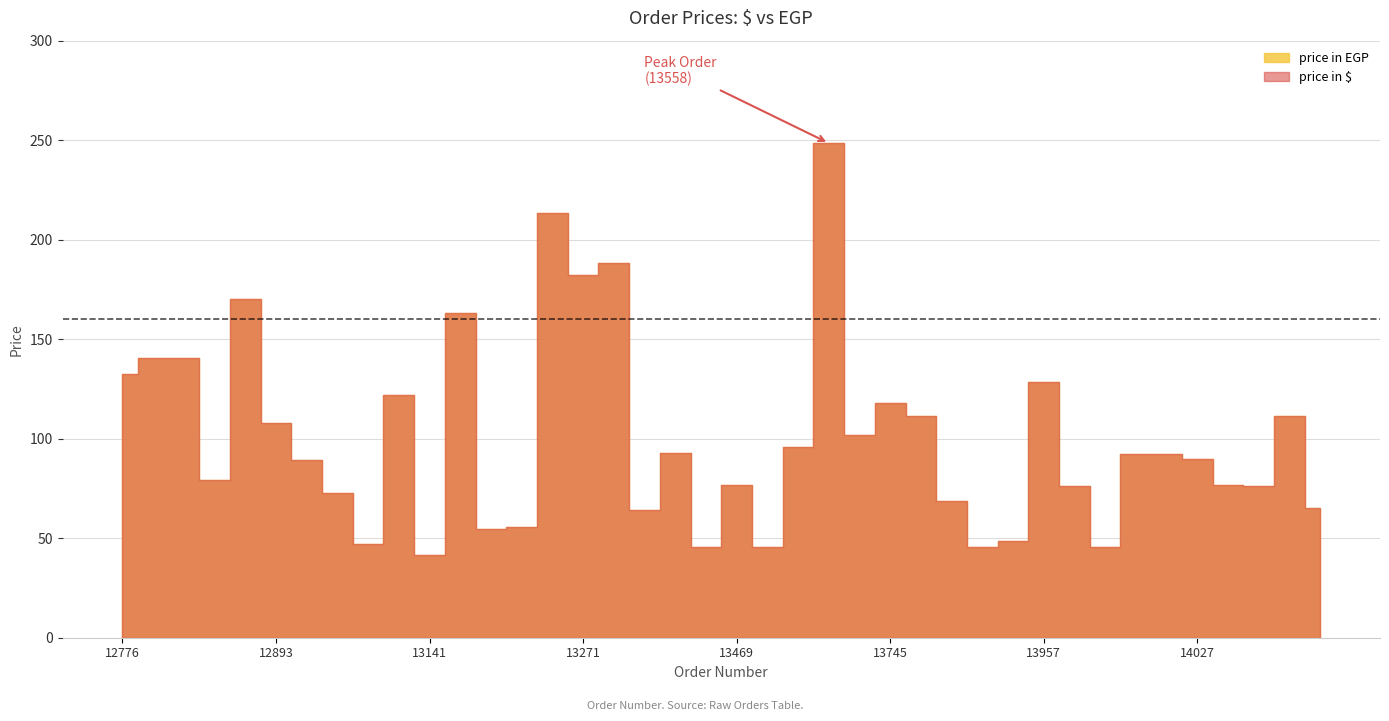

Which series has the largest total across all categories?

price in $